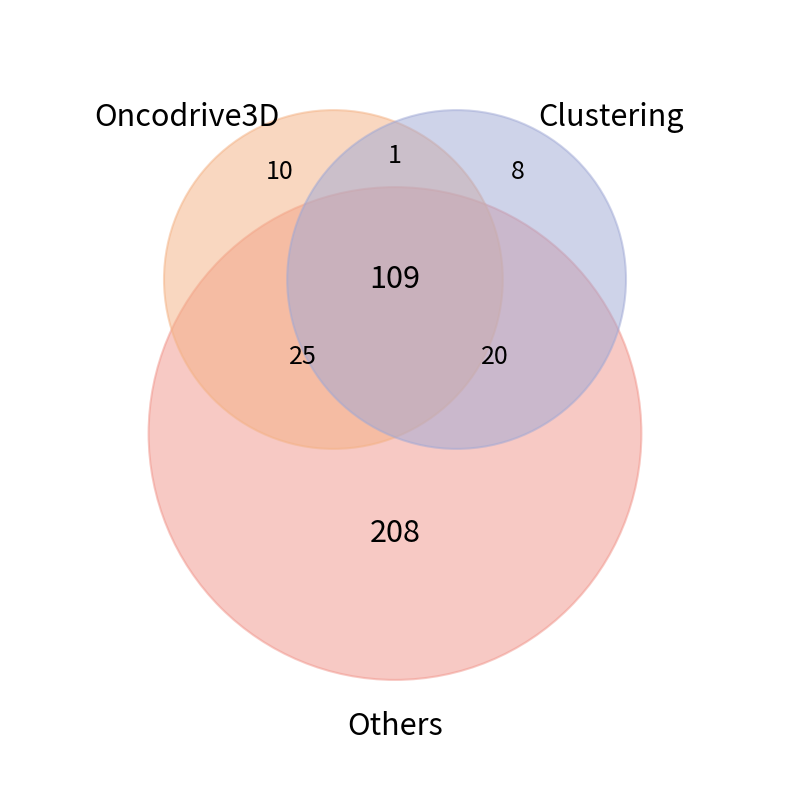

Is it true that DOY_36 is 4% of the pie?

False